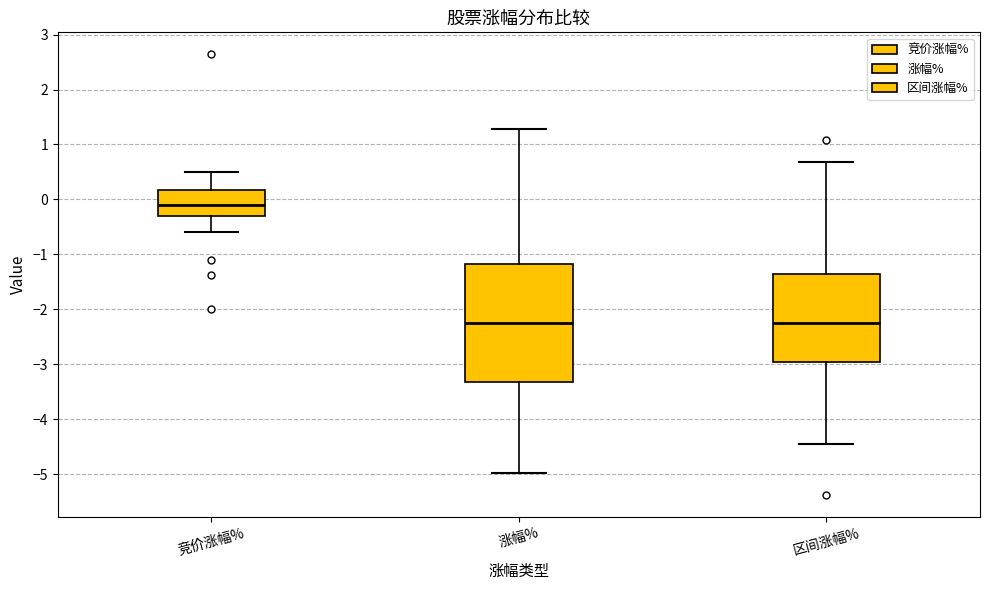

Where does the upper whisker of the box for 竞价涨幅% end on the y-axis? The values are not printed on the chart, so give them approximately, as read against the axis.

0.5